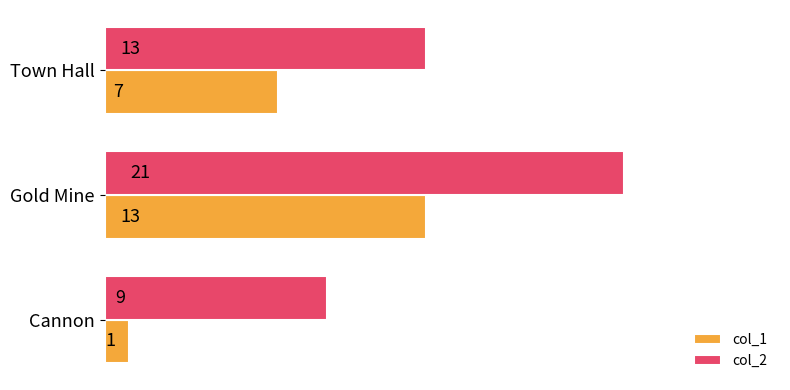

True or false: col_1 has a value of 13 at Gold Mine.

True